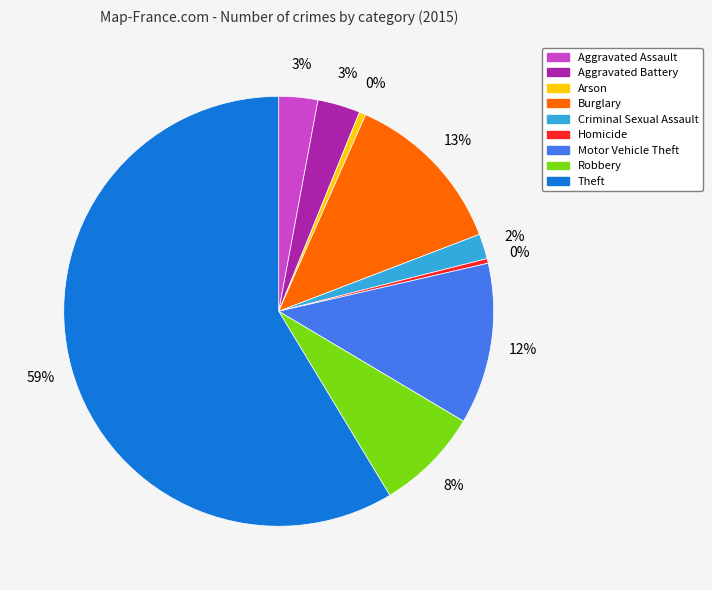

Is it true that Aggravated Assault is 15% of the pie?

False